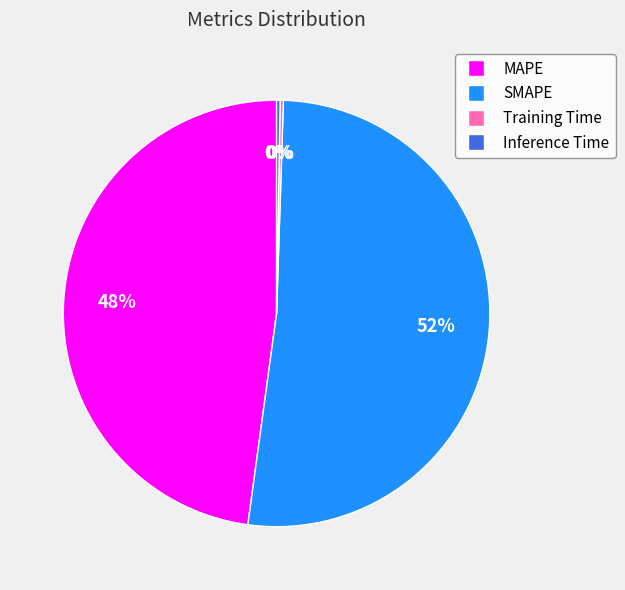

Which slice represents more than half of the pie?

SMAPE